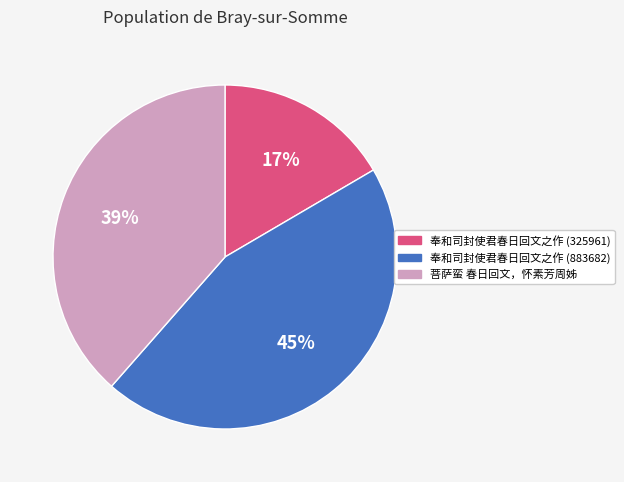

What percentage is the 奉和司封使君春日回文之作 (325961) slice, to the nearest percent?

17%